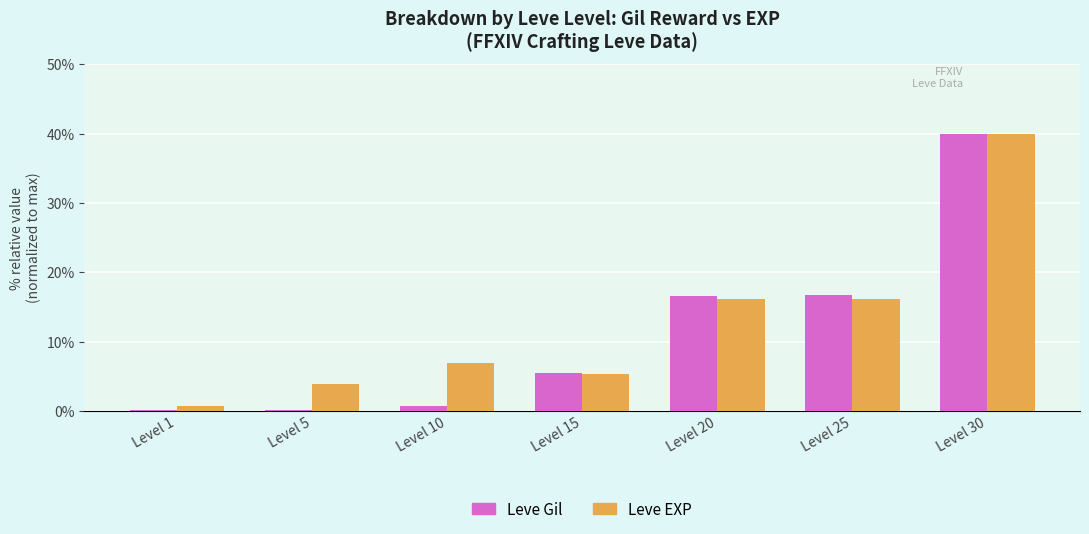

True or false: Leve Gil has a value of 0.2 at Level 5.

True